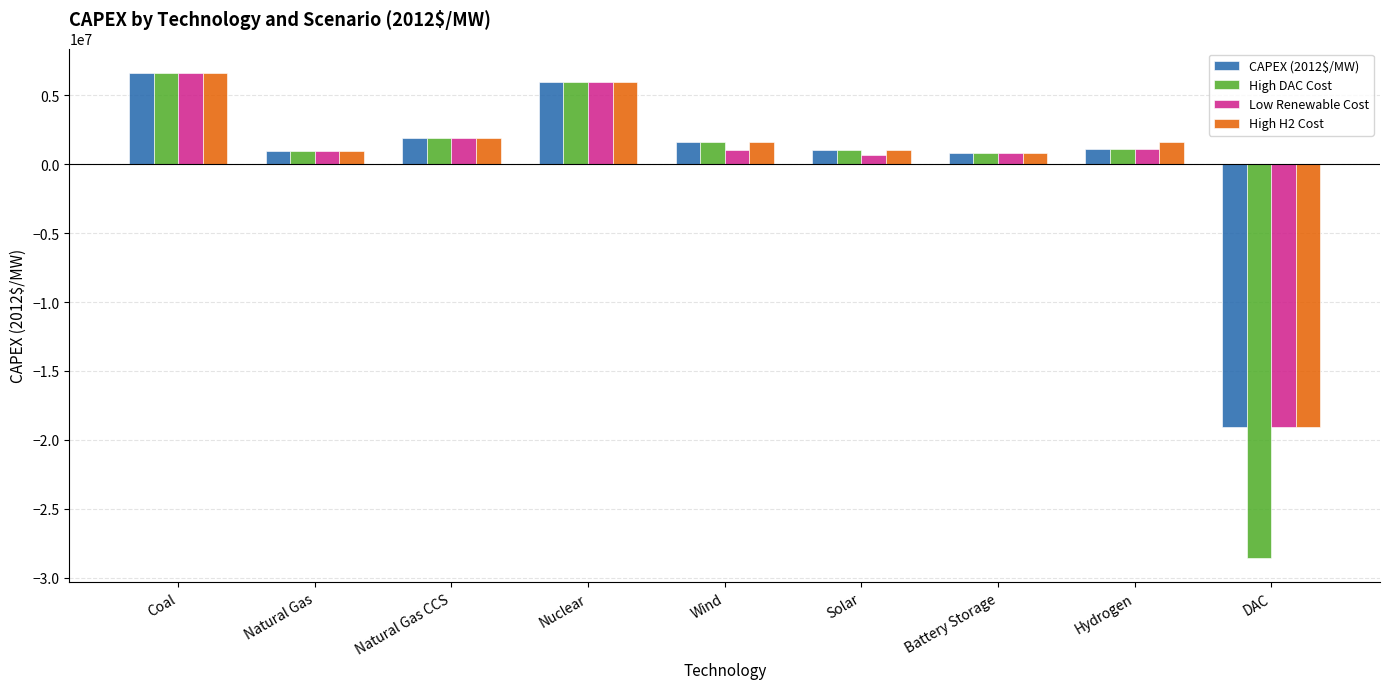

Which label corresponds to the largest value in the chart?

Coal